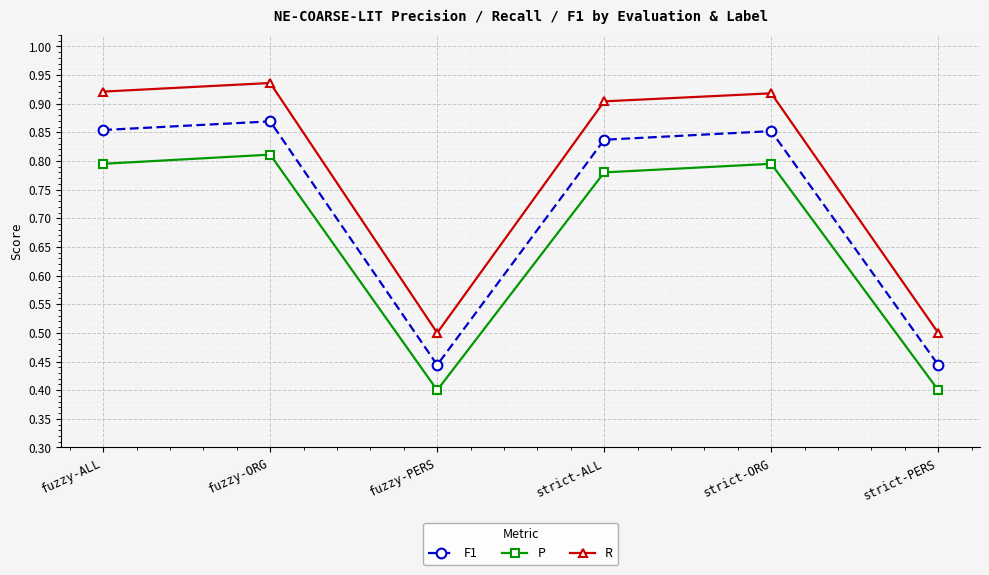

Is this an area chart (filled region under the line)?

No